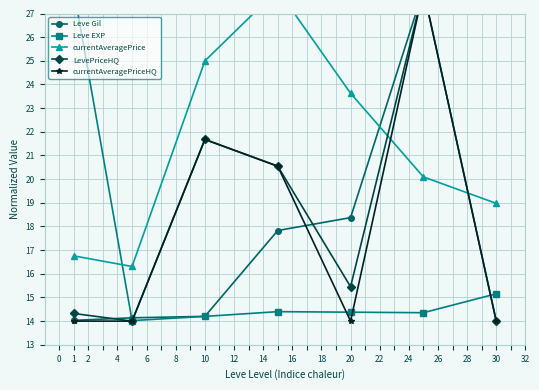

Does the chart have visible grid lines?

Yes